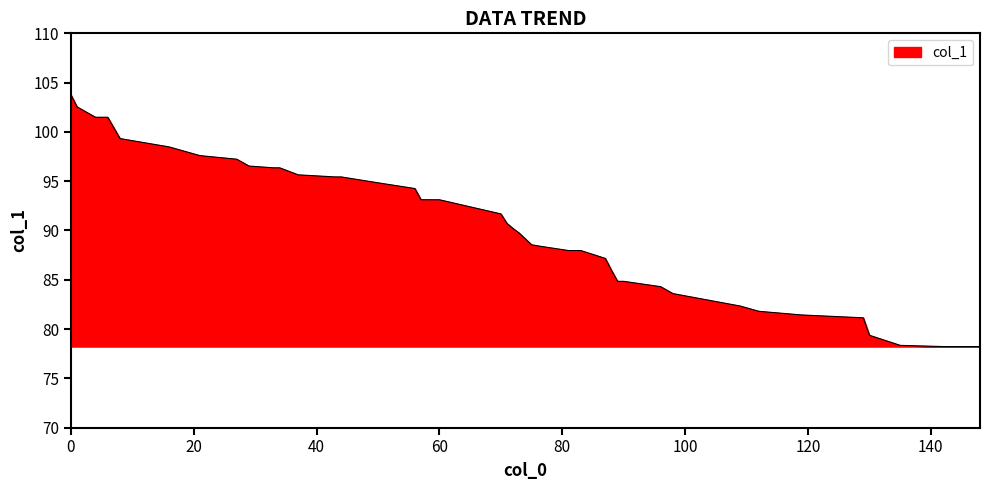

What is the difference between the maximum and minimum values?

25.5